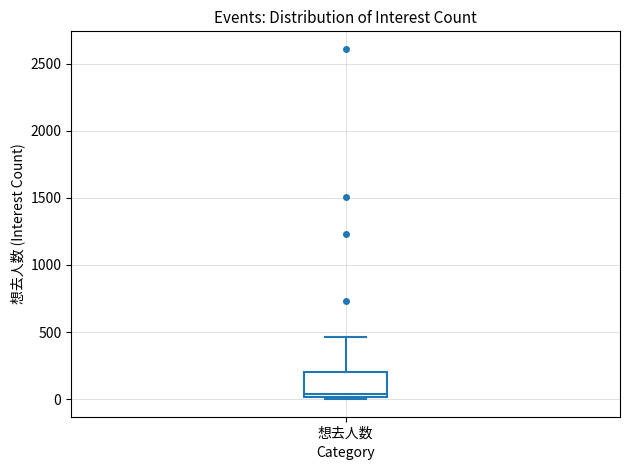

Read this box plot against the y-axis: the position of the median line, the range covered by the box, and the ends of both whiskers. The values are not printed on the chart, so give them approximately, as read against the axis.

median 50, box 0 to 200, whiskers 0 to 450